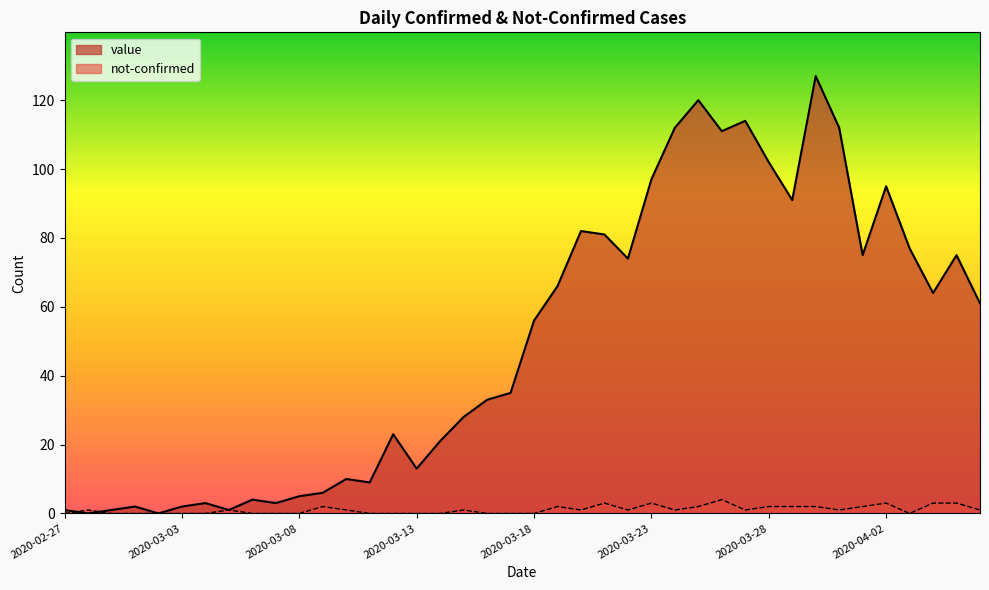

What are all the series names shown in the legend?

value, not-confirmed